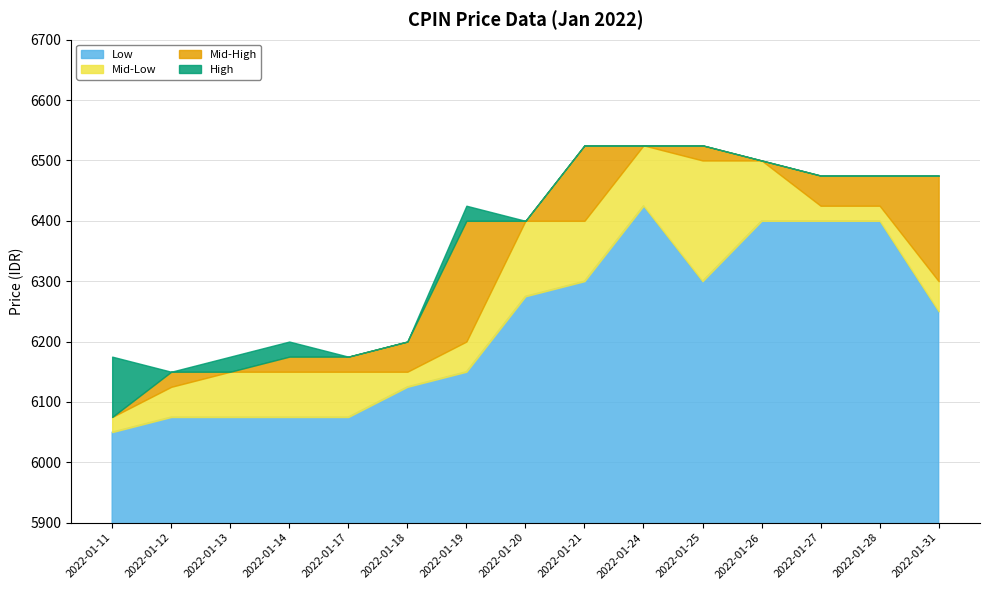

What is the lowest value of the Low series?

6050